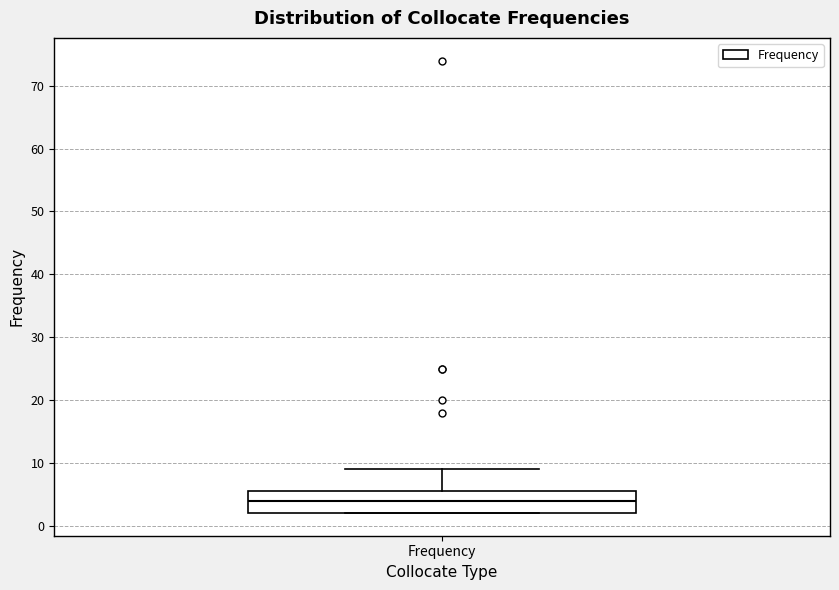

Where is the upper edge of the box for Frequency on the y-axis? The values are not printed on the chart, so give them approximately, as read against the axis.

6